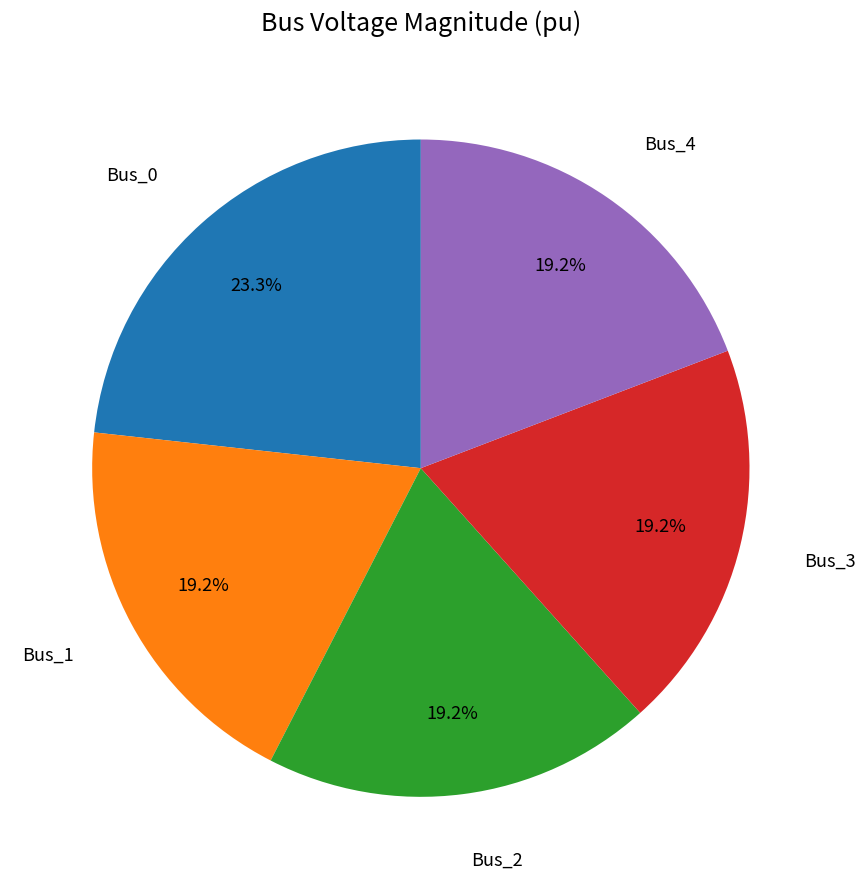

To the nearest percent, what portion does Bus_3 represent?

19%